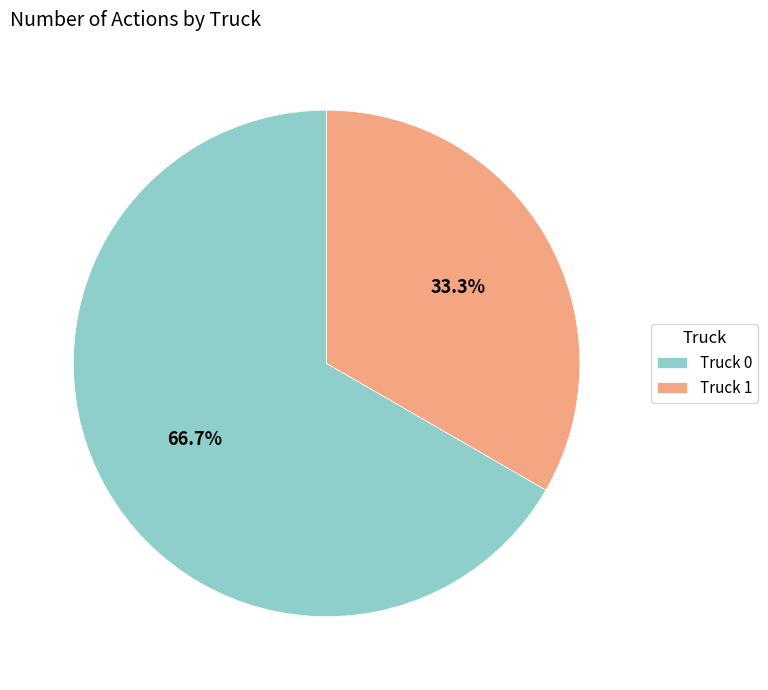

The Truck 0 slice represents 77% of the pie. True or false?

False